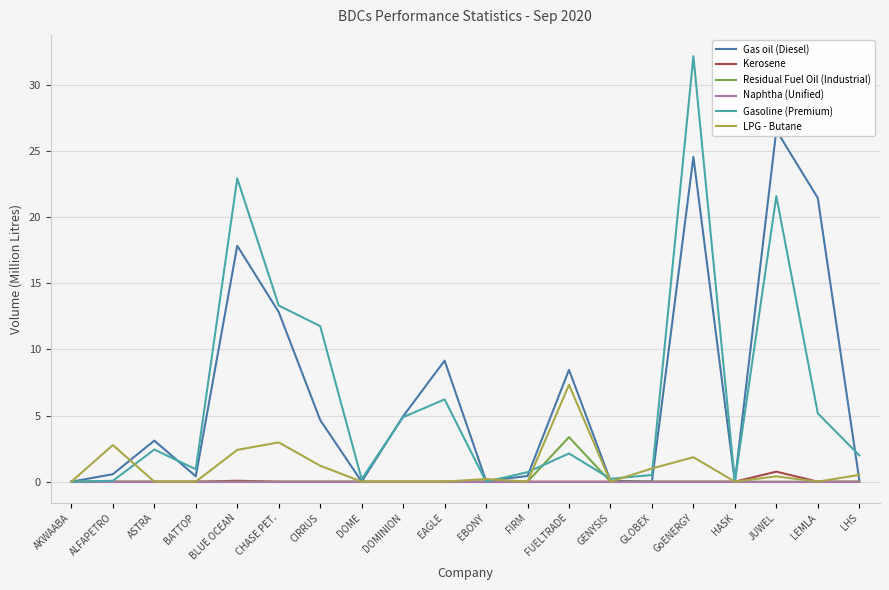

What are all the series names shown in the legend?

Gas oil (Diesel), Kerosene, Residual Fuel Oil (Industrial), Naphtha (Unified), Gasoline (Premium), LPG - Butane